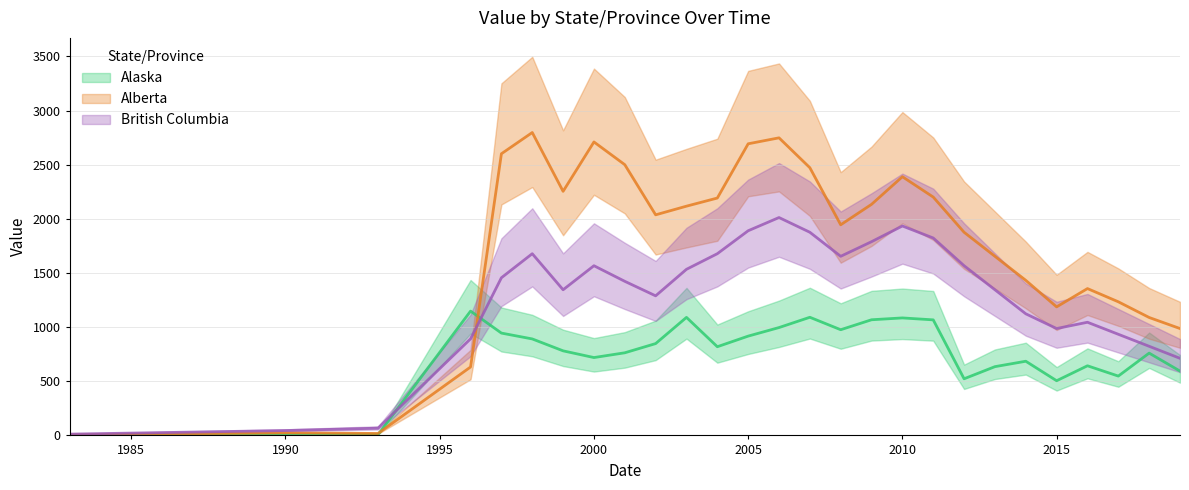

Where is the first local maximum for Alberta?

1990